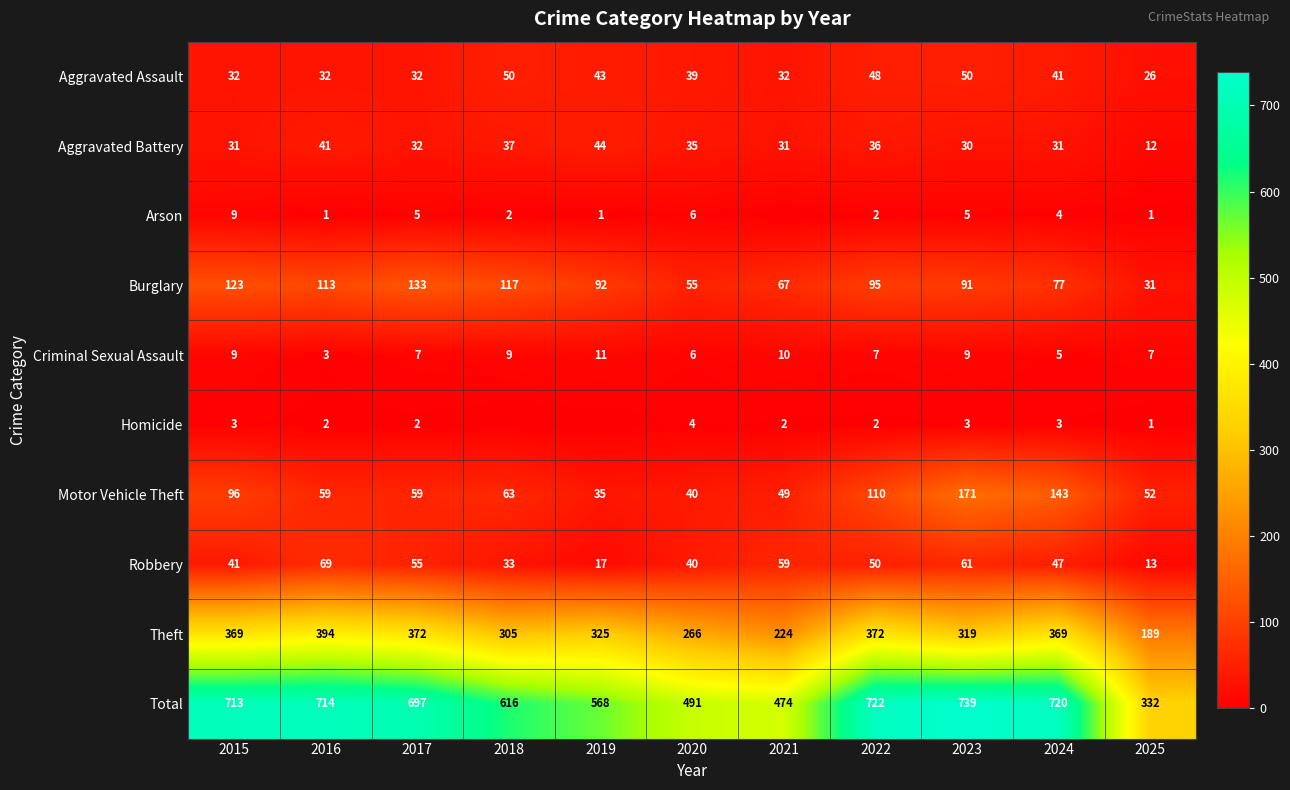

At how many categories does at least one series exceed 666?

6